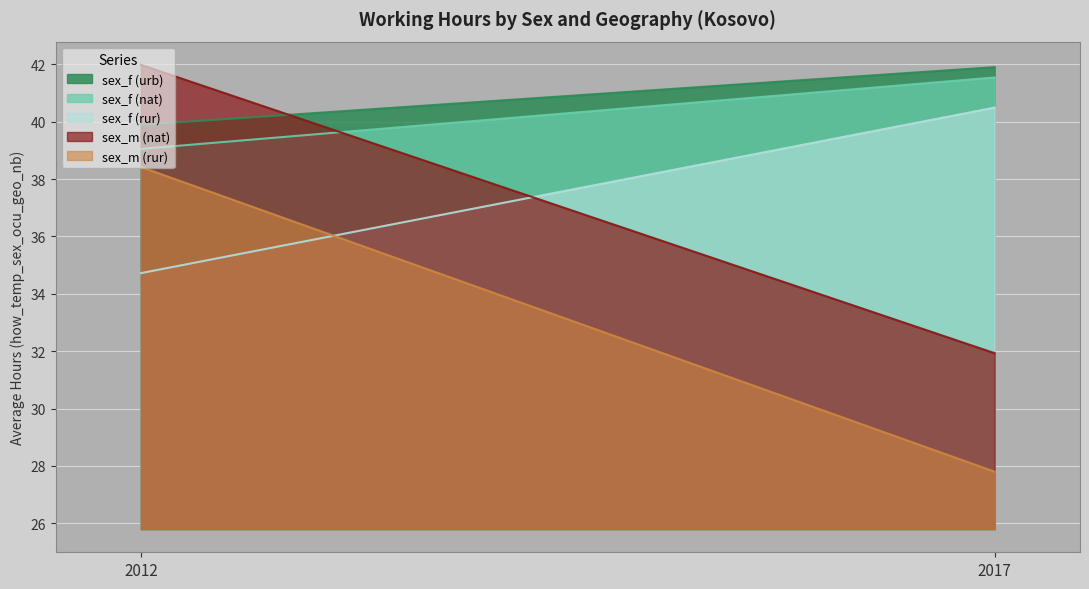

Which label corresponds to the smallest value in the chart?

2017